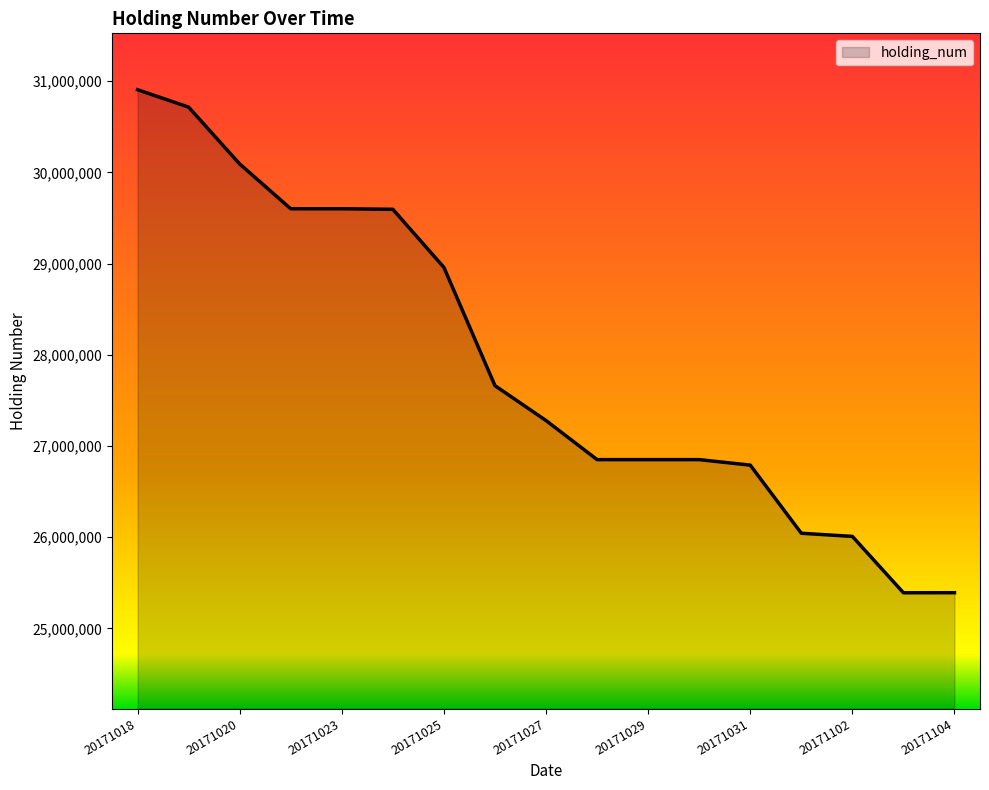

What is the greatest value displayed?

30906500